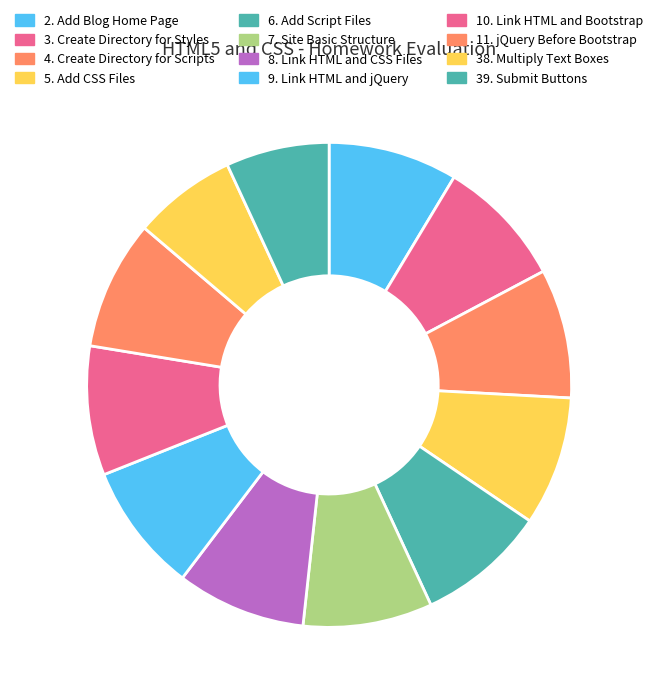

How many segments does this pie chart have?

12